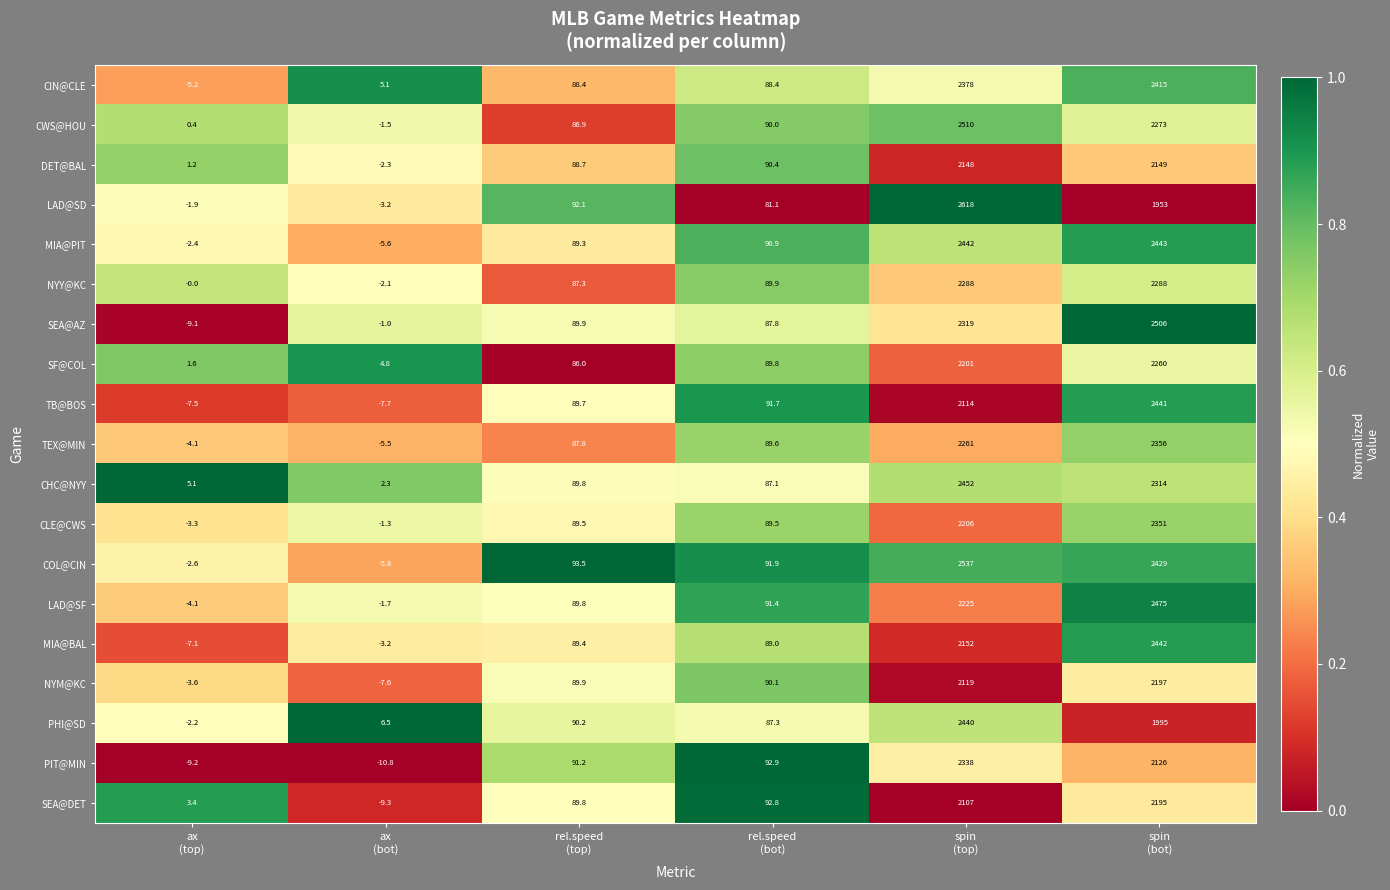

What is the sum of all SEA@DET values?

4478.7